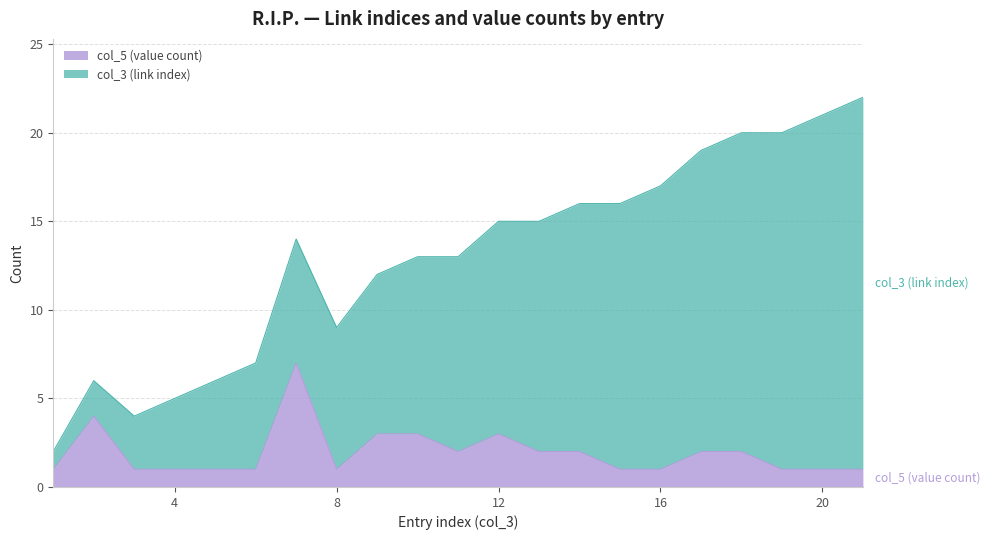

Does the chart display data point markers on the line(s)?

No